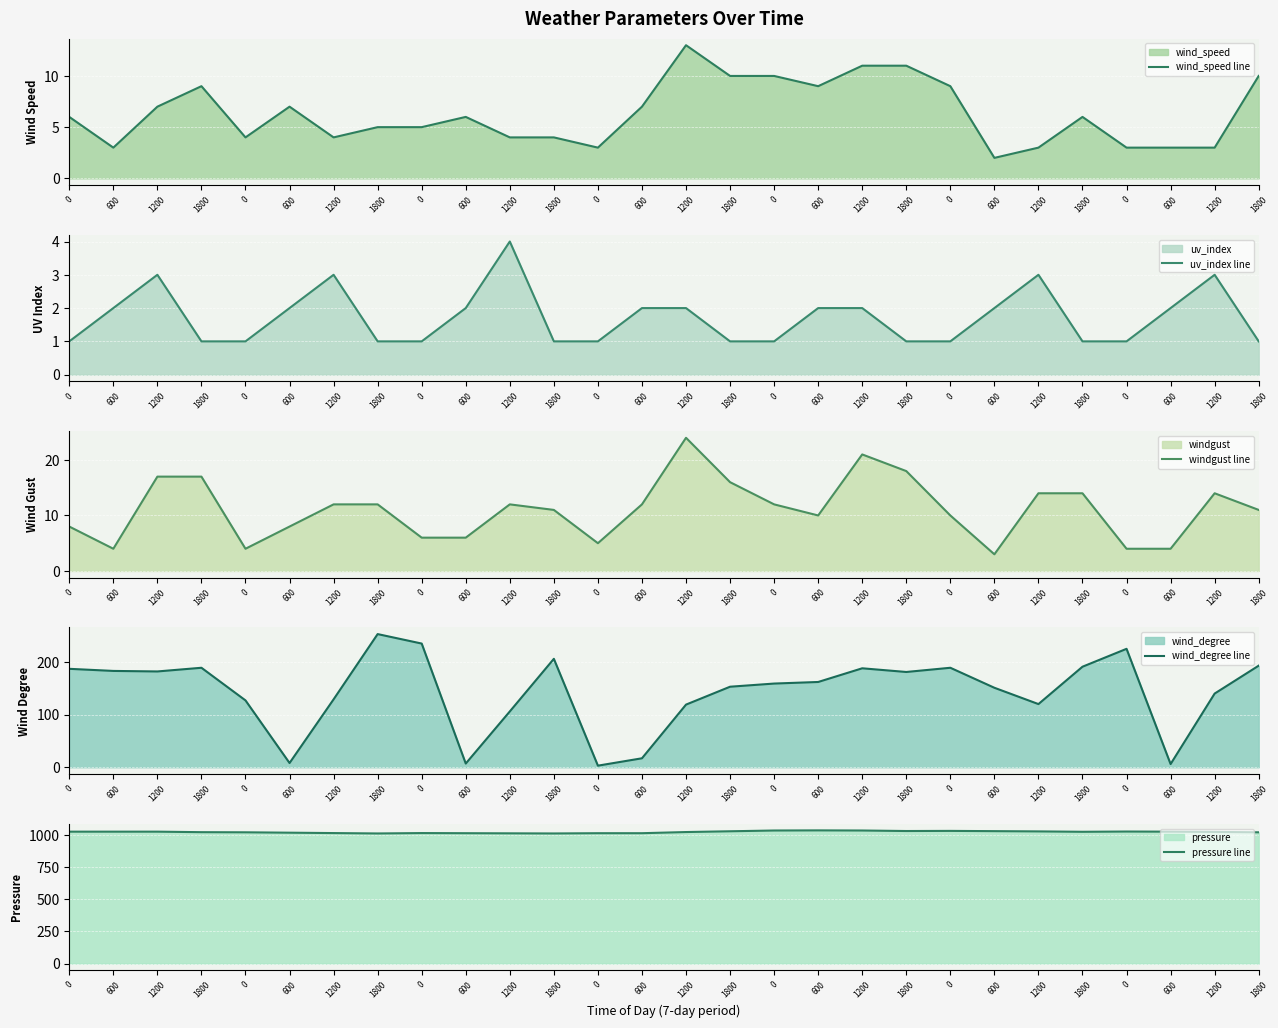

What is the greatest value displayed?

1038